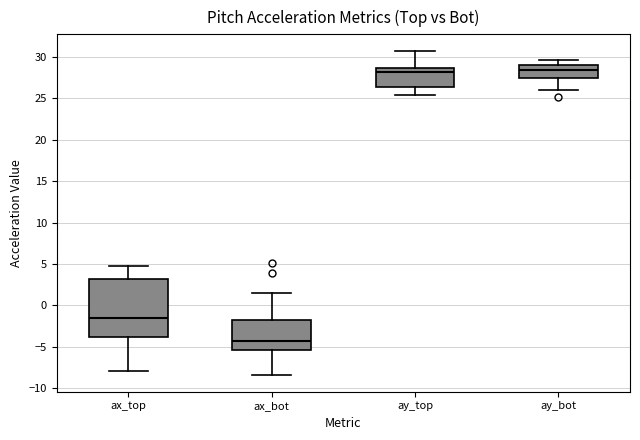

Reading left to right, read every box against the y-axis: the position of its median line, the range the box covers, and the ends of its whiskers. The values are not printed on the chart, so give them approximately, as read against the axis.

ax_top: median -1.5, box -4.0 to 3.0, whiskers -8.0 to 5.0
ax_bot: median -4.5, box -5.5 to -1.5, whiskers -8.5 to 1.5
ay_top: median 28.0, box 26.5 to 28.5, whiskers 25.5 to 31.0
ay_bot: median 28.5, box 27.5 to 29.0, whiskers 26.0 to 29.5